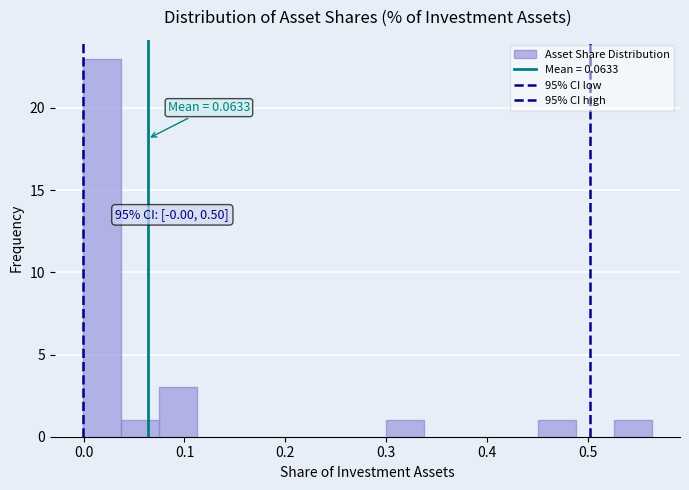

Read against the x-axis, roughly where is the centre of the tallest bar?

0.02